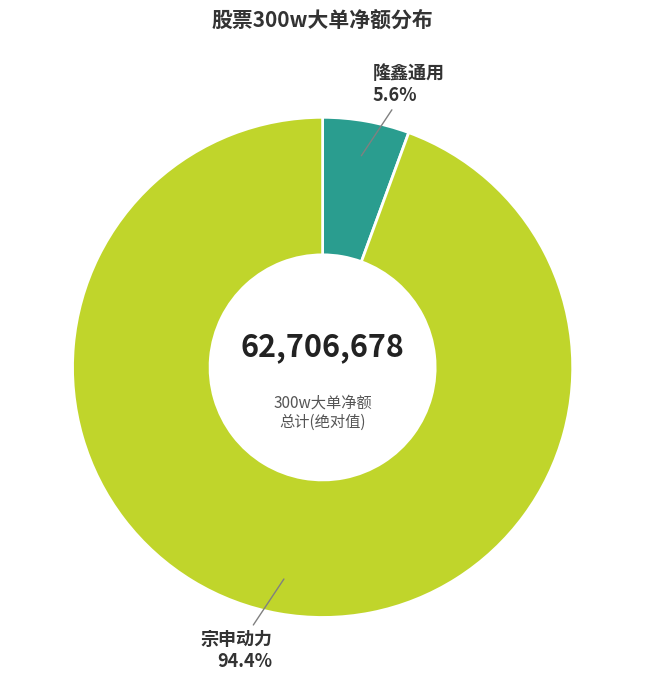

Count the number of slices in the pie.

2